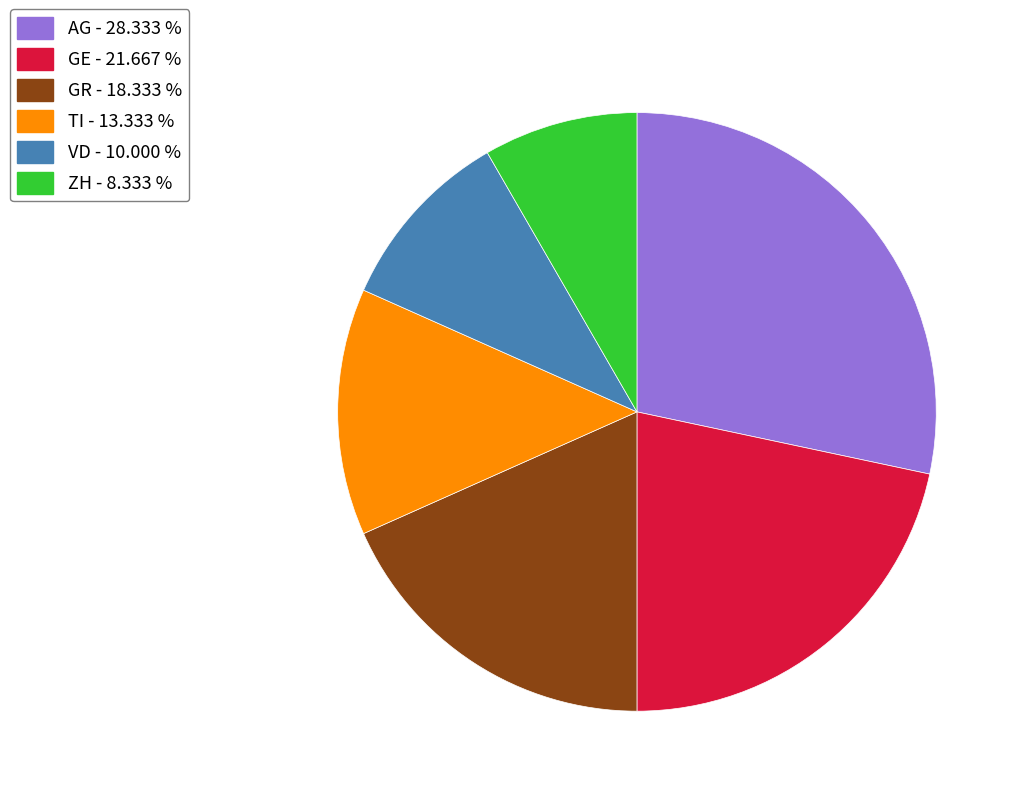

How many segments does this pie chart have?

6